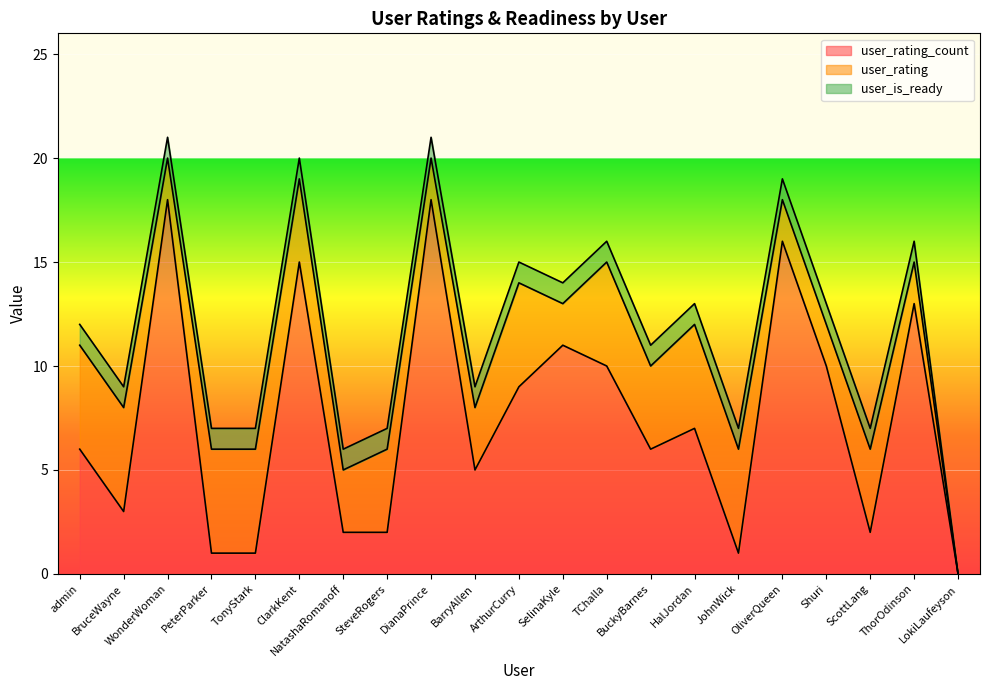

How many user_rating values are between 2 and 5?

20